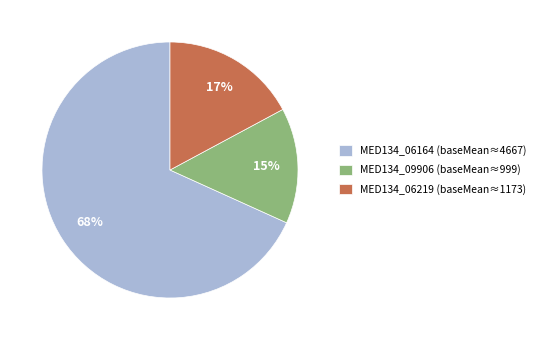

Count the number of slices in the pie.

3